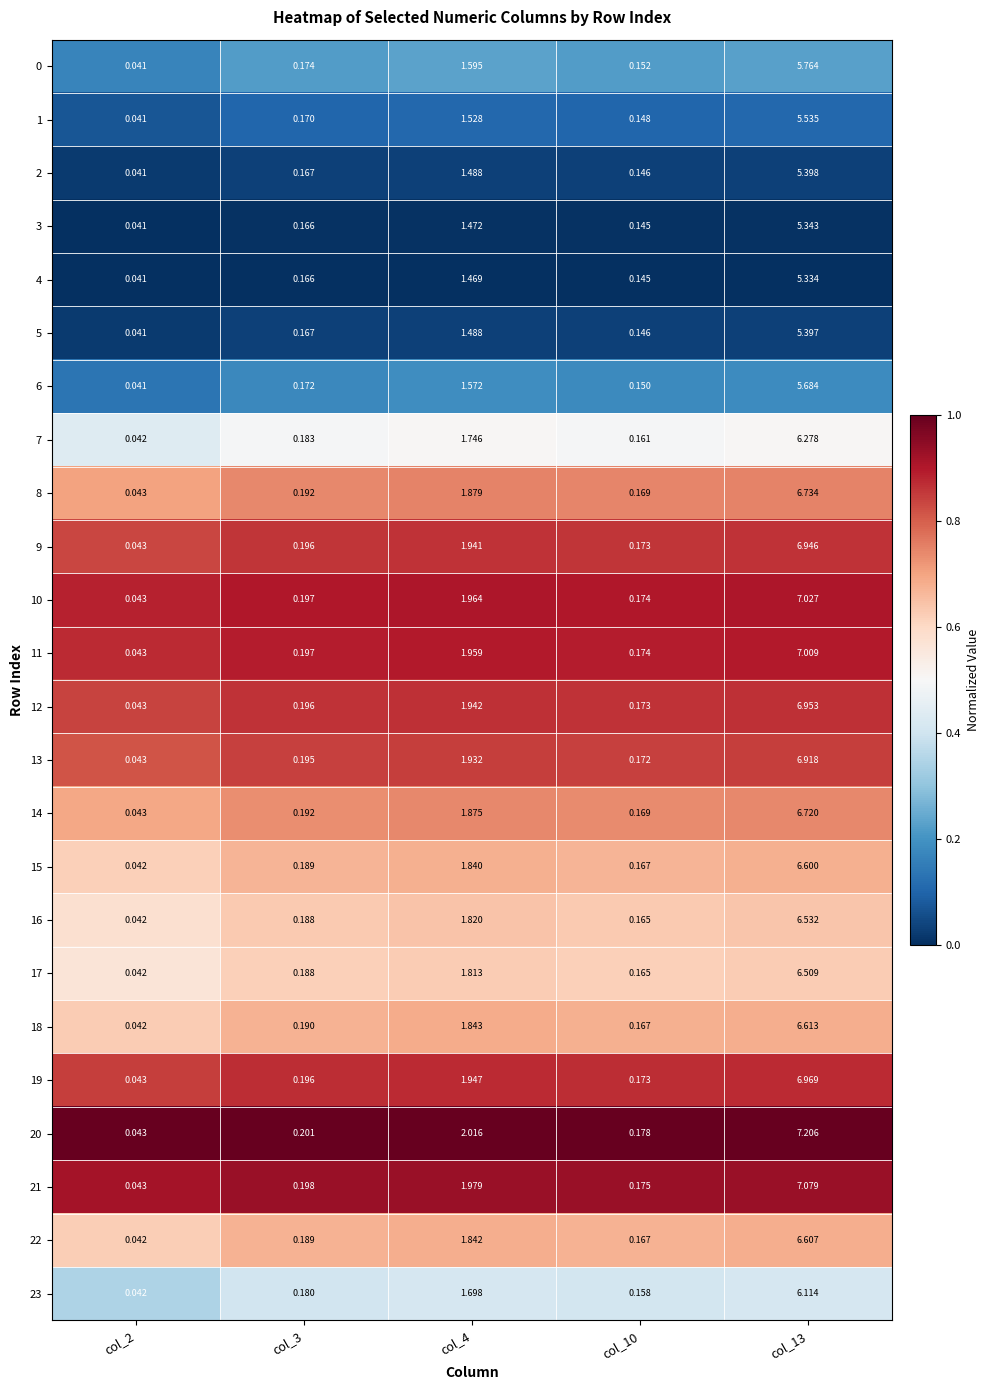

Is the value of 9 at col_3 greater than the value of 11 at col_13?

No